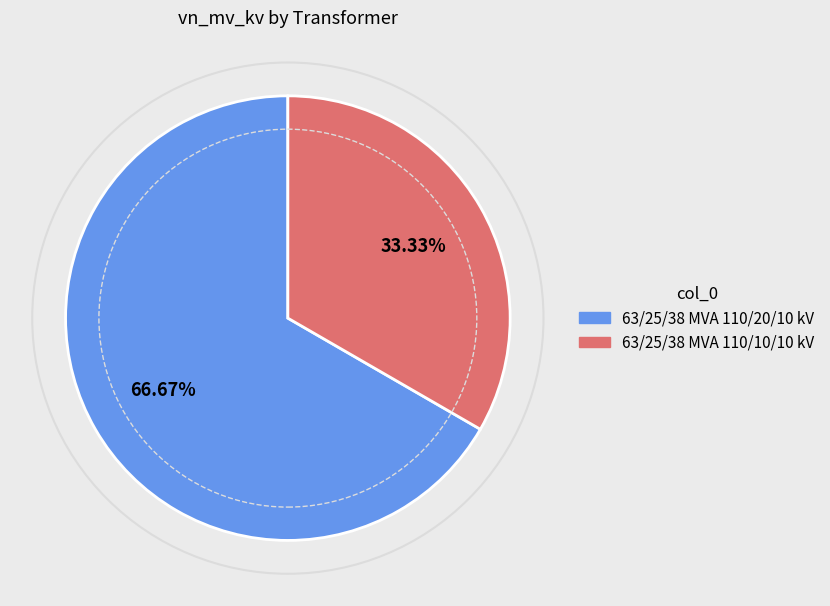

How many slices are in this pie chart?

2